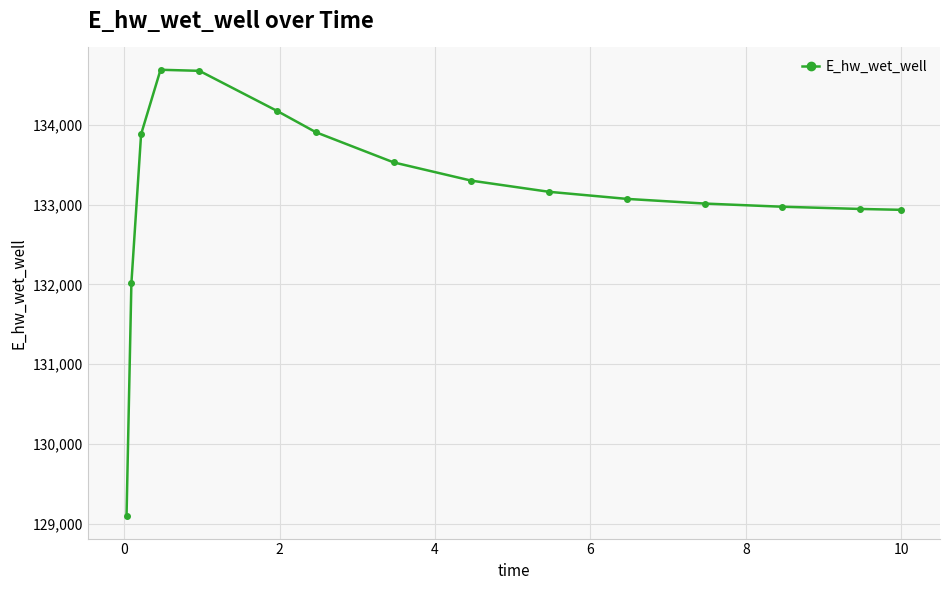

What is the smallest value displayed?

129093.3